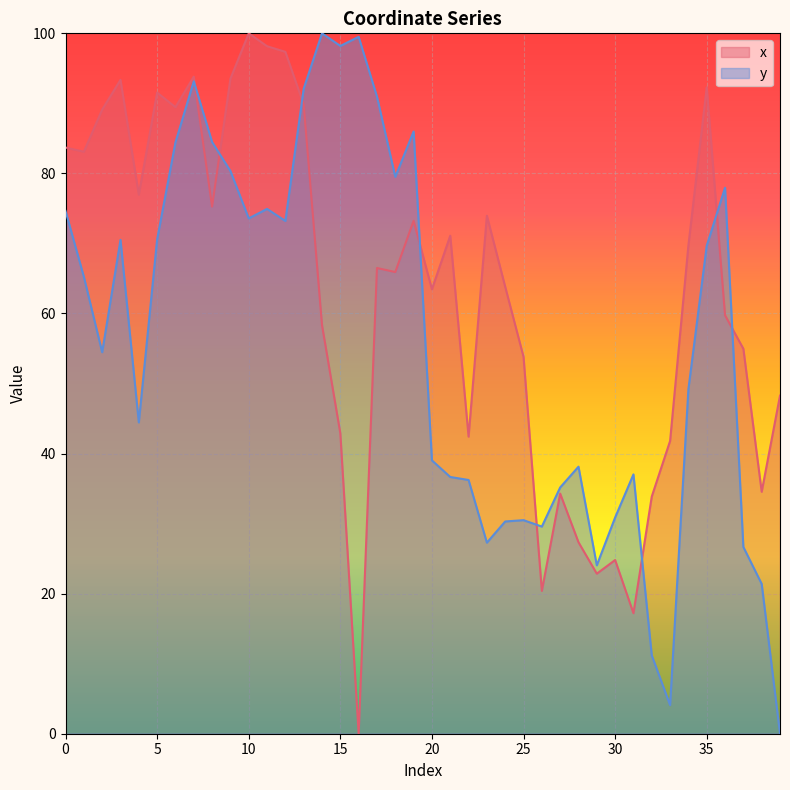

How many categories are shown in the chart?

40